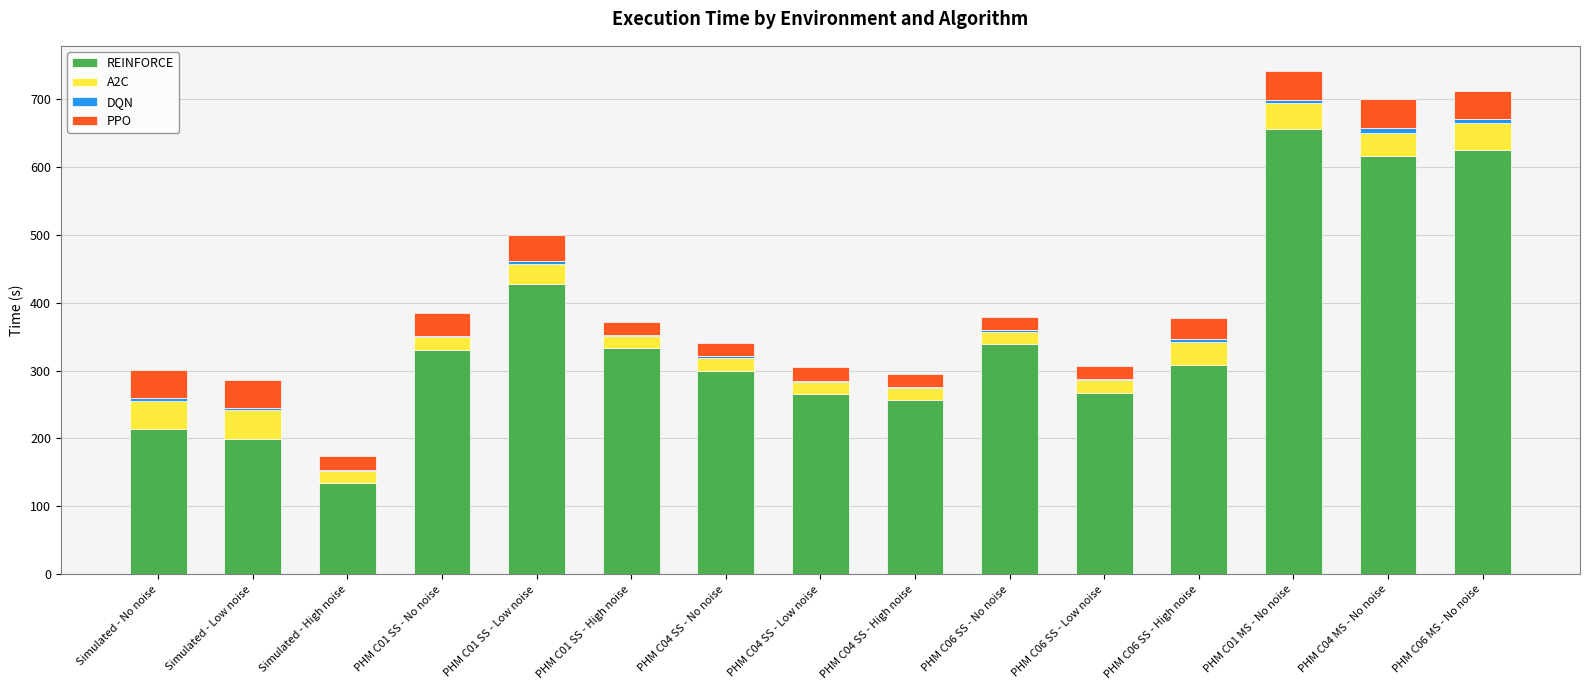

The value of REINFORCE at PHM C06 SS - Low noise is 267.0. True or false?

True